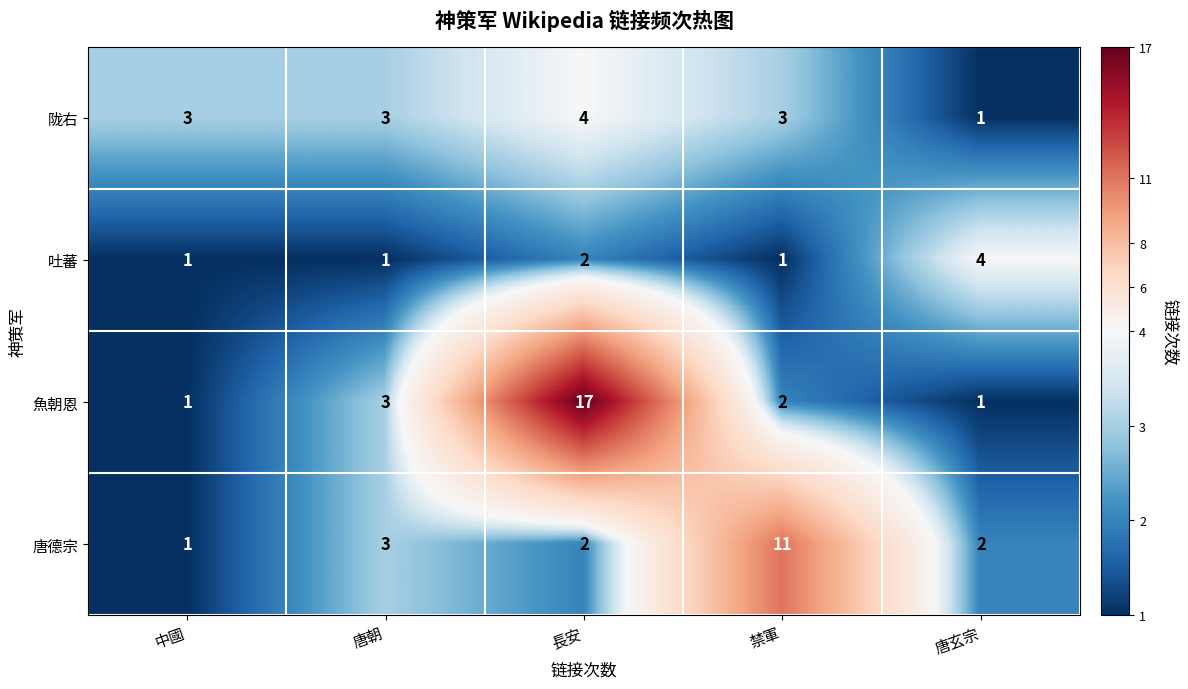

What is the difference between the highest and lowest values at 中國?

2